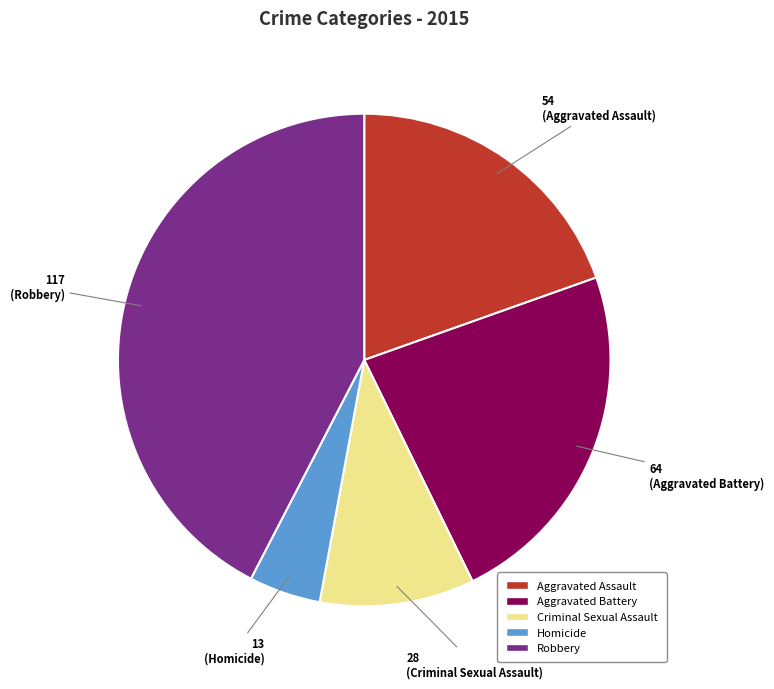

Count the number of slices in the pie.

5